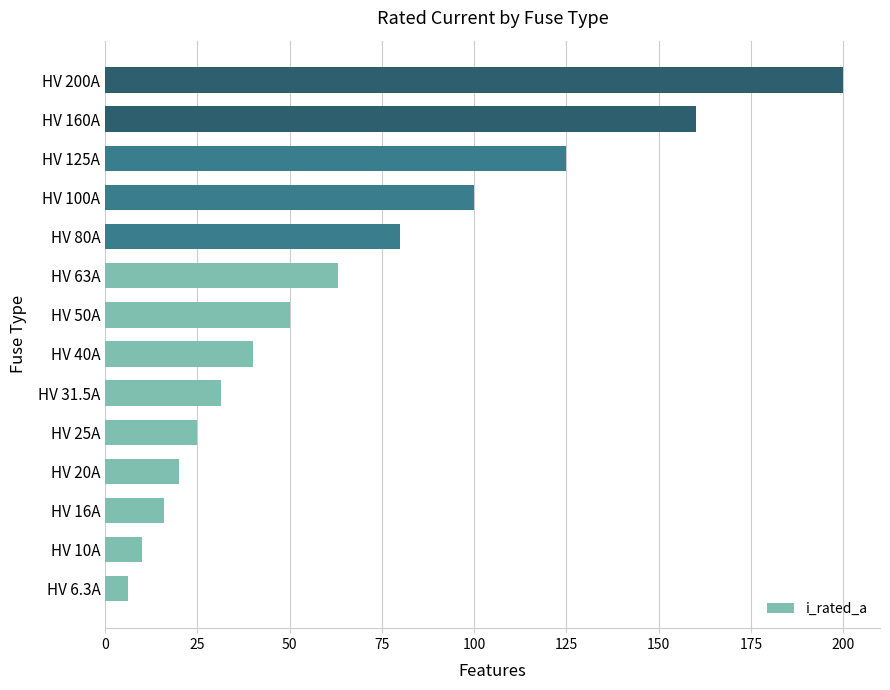

Is it true that the value at HV 125A is 125.0?

True